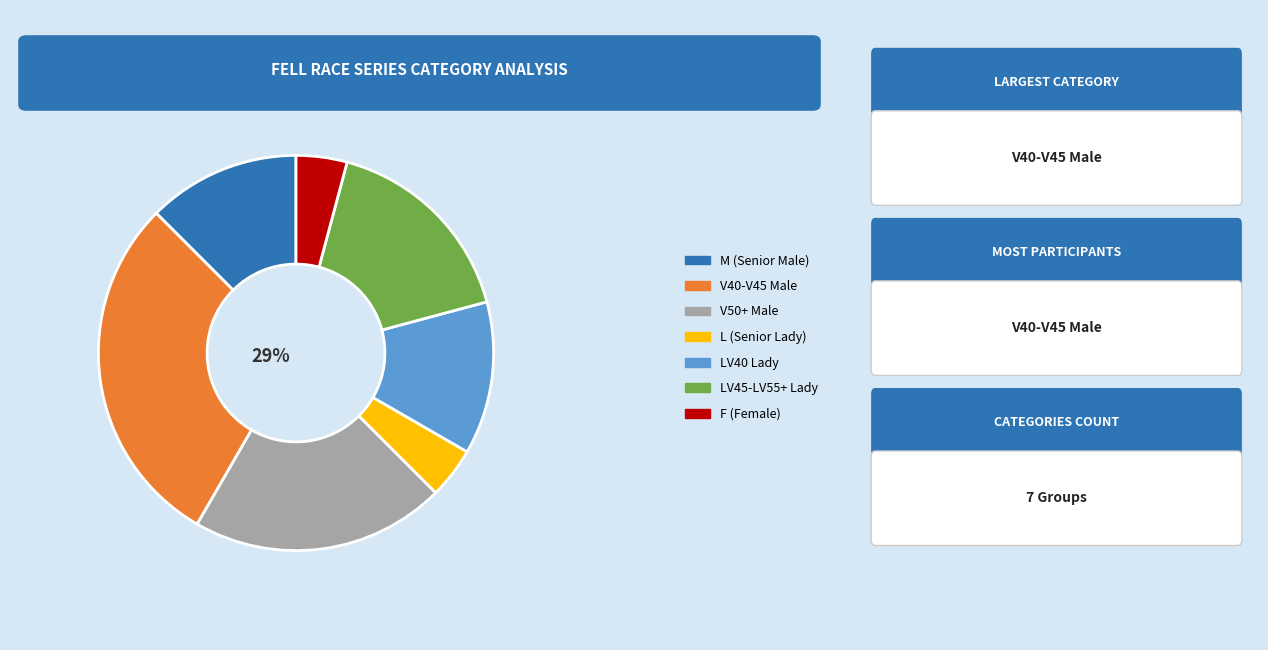

How many slices are in this pie chart?

7